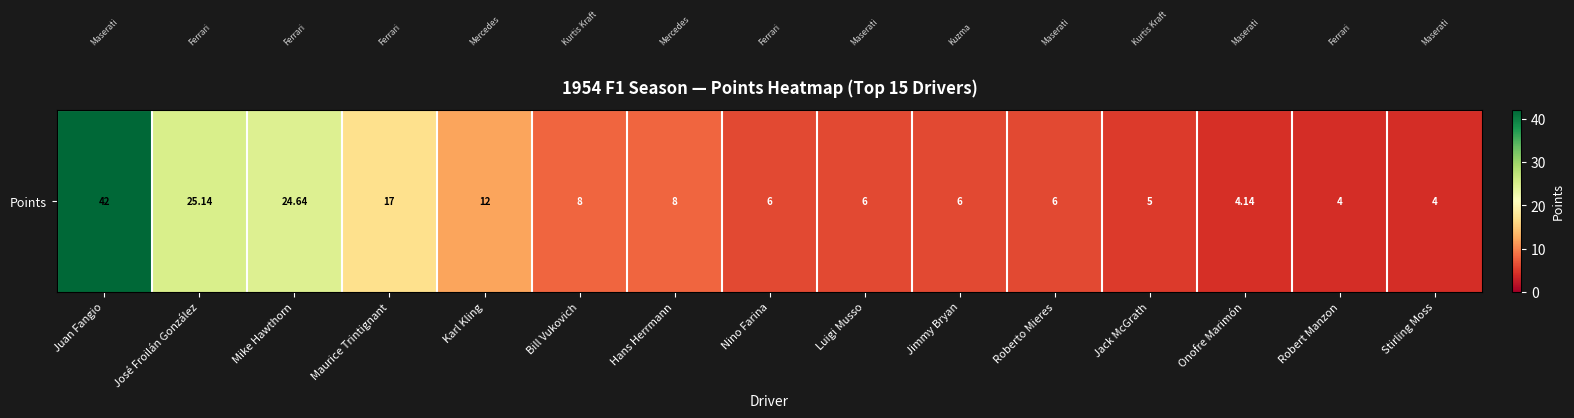

Where does the data first go above 6?

Juan Fangio